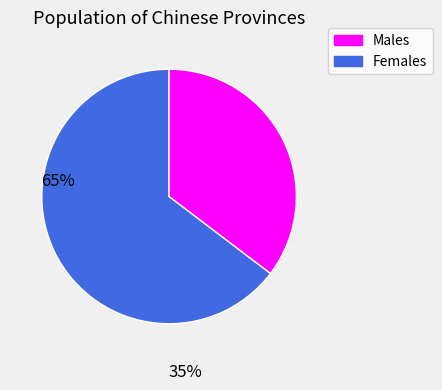

Combined, do Females and Males account for over 50%?

Yes